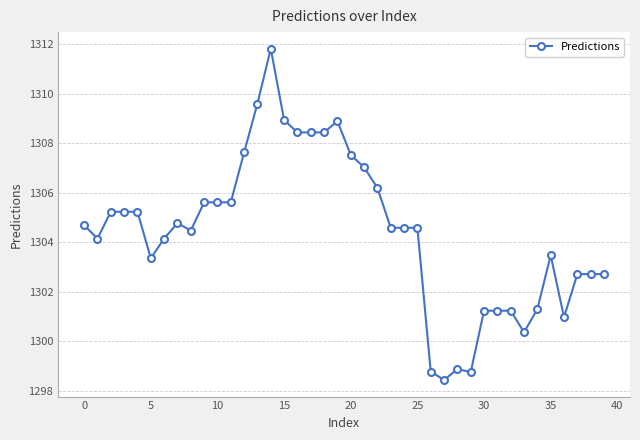

What is the value of the 33rd point from the left?

1301.2